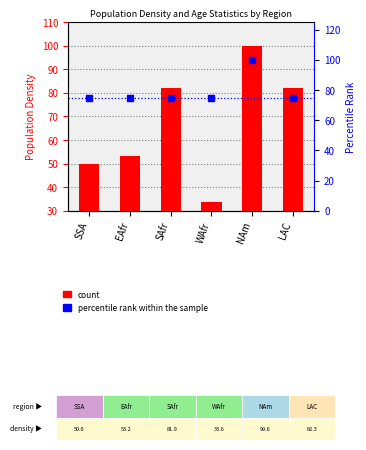

The count series shows 93.0 at SAfr. True or false?

False